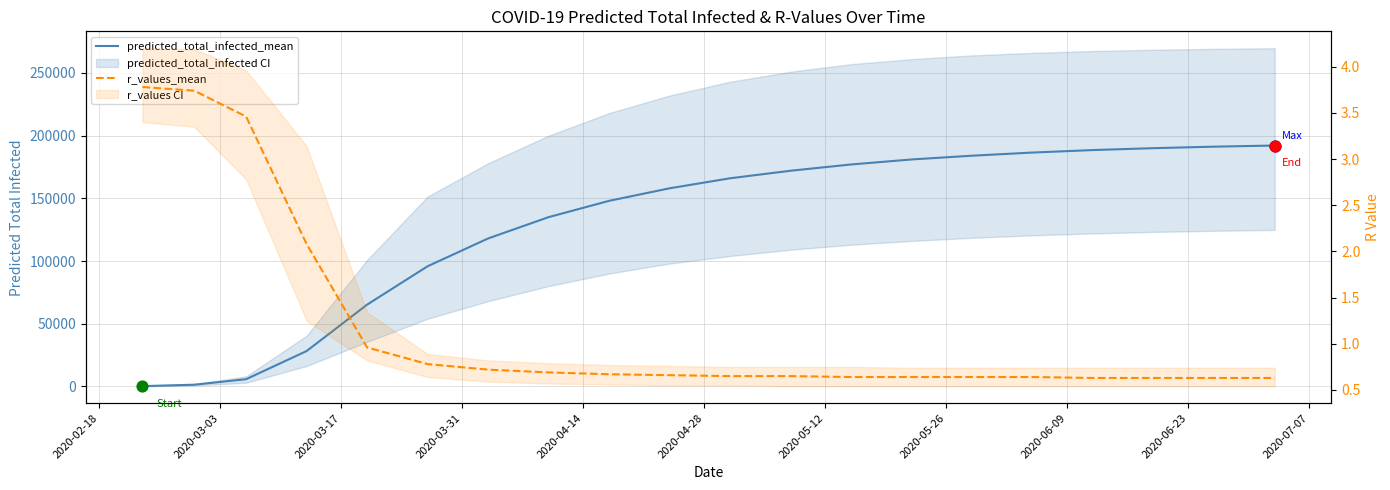

Which series has the largest Y range (max minus min)?

predicted_total_infected_mean